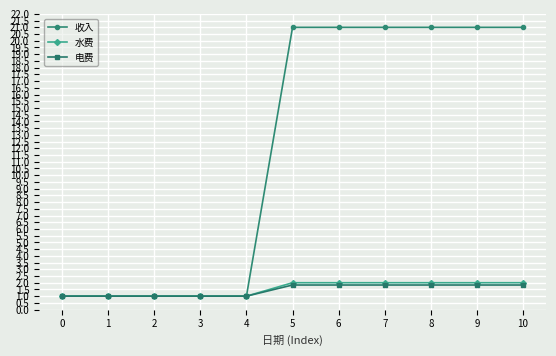

What is the difference between the second highest and second lowest values in the 收入 series?

20.0